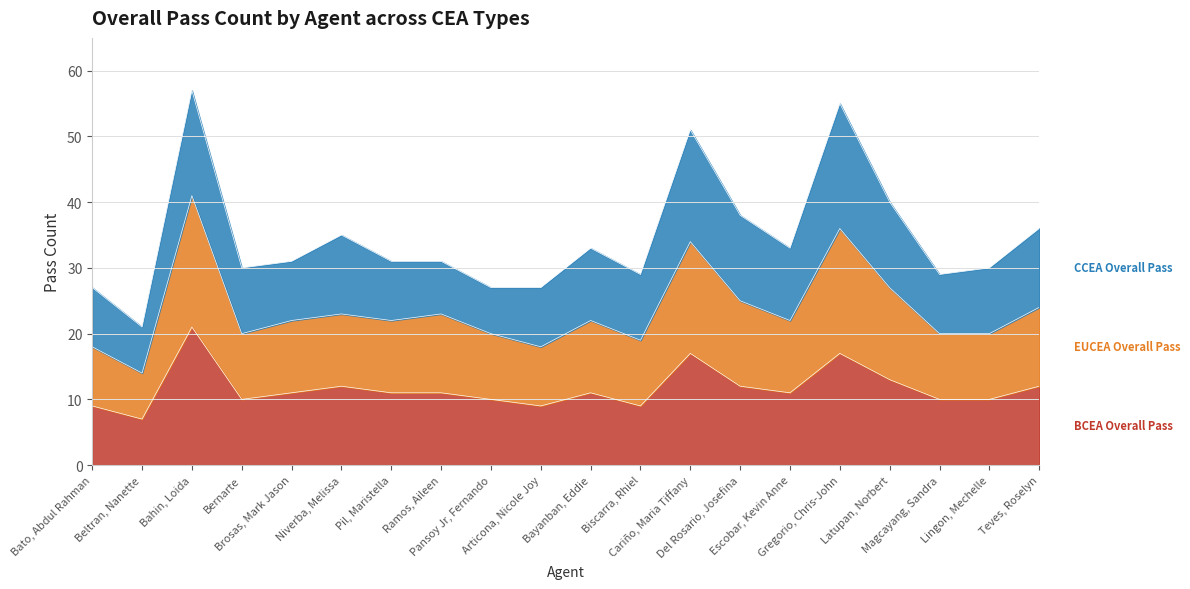

Does the chart display data point markers on the line(s)?

No